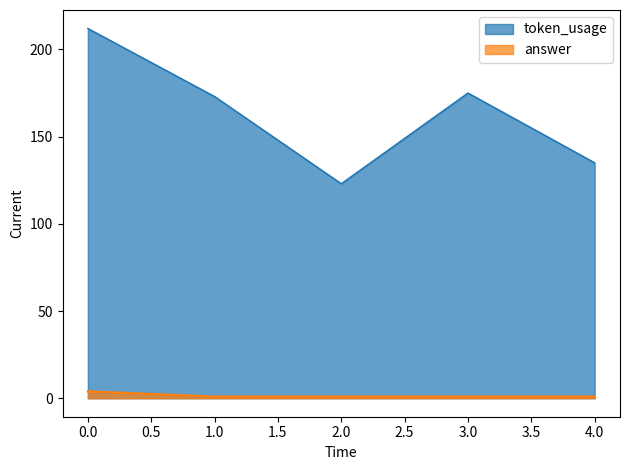

At how many categories does at least one series exceed 116?

5